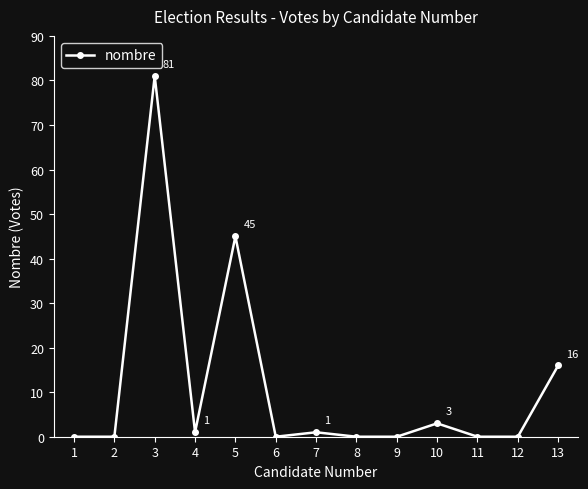

Where is the first local maximum?

3